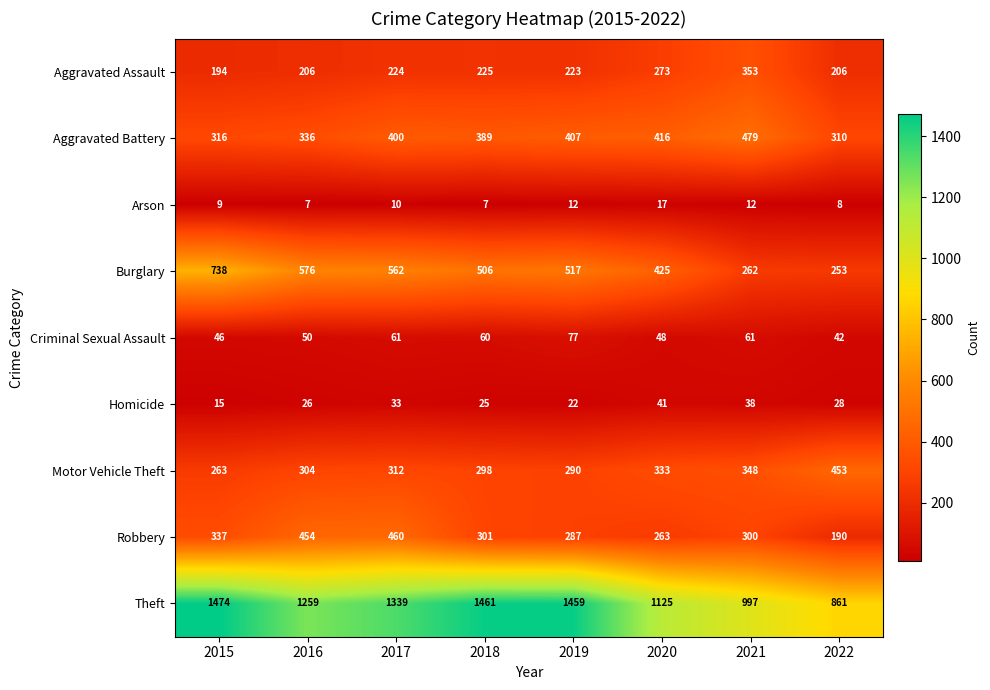

At 2021, list the series in order from smallest to largest.

Arson, Homicide, Criminal Sexual Assault, Burglary, Robbery, Motor Vehicle Theft, Aggravated Assault, Aggravated Battery, Theft